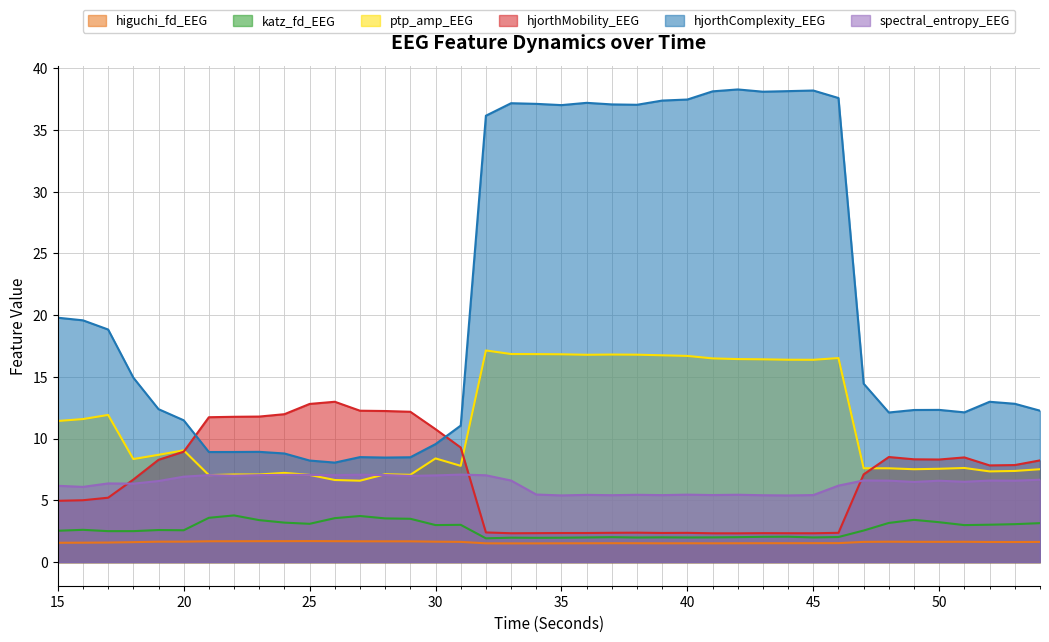

True or false: hjorthMobility_EEG has a value of 16.5 at 27.

False